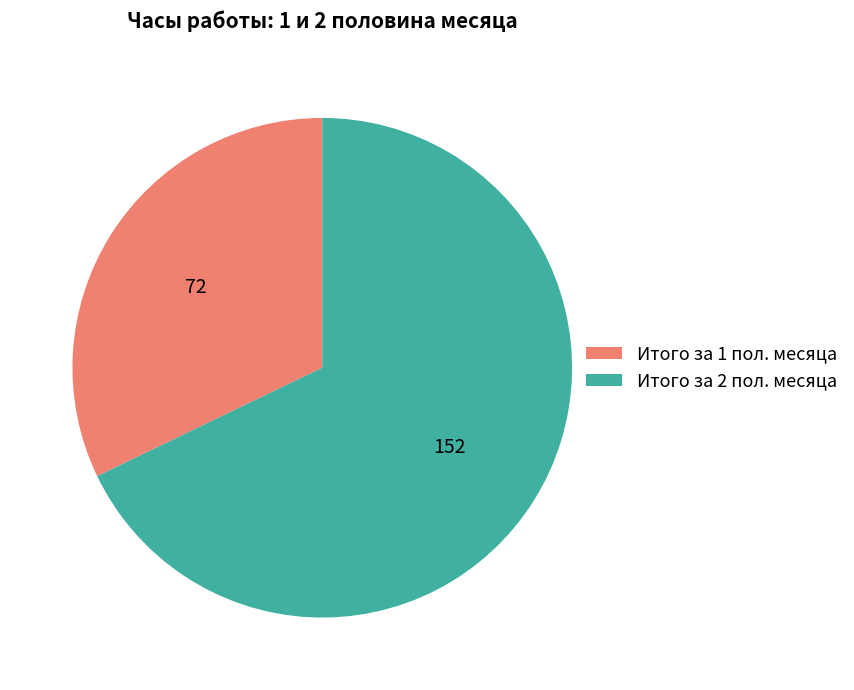

Rank the categories by value from lowest to highest.

Итого за 1 пол. месяца, Итого за 2 пол. месяца